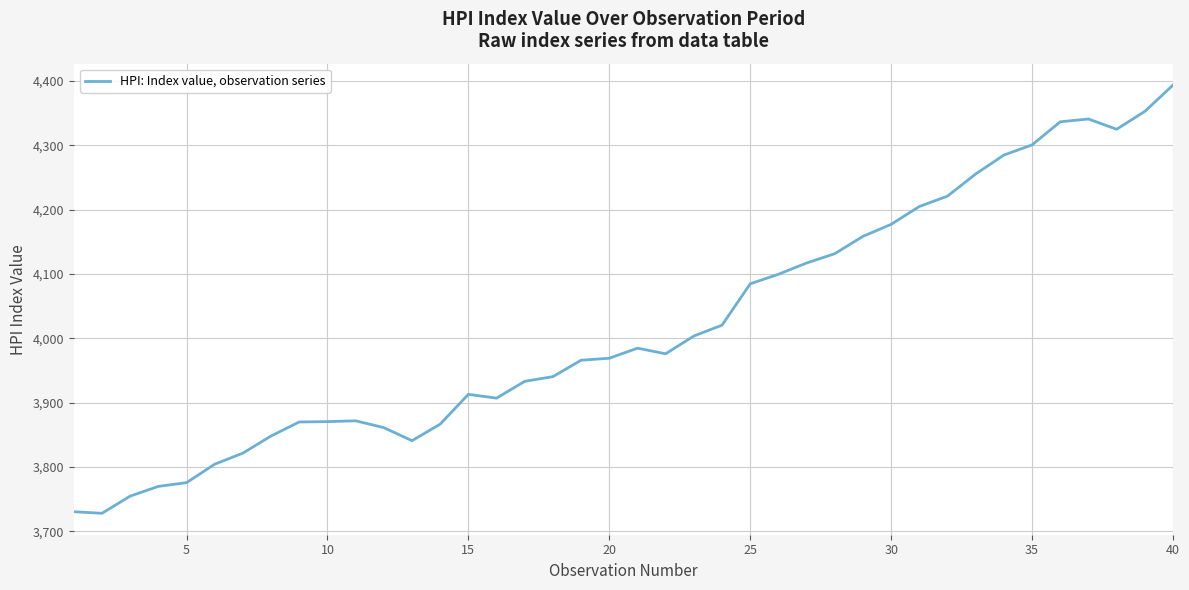

Is this an area chart (filled region under the line)?

No